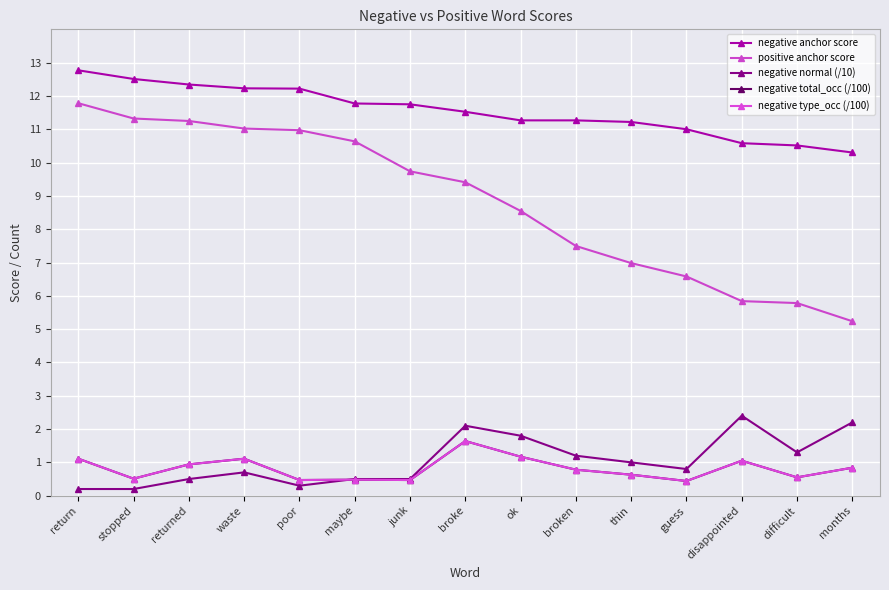

At how many categories does at least one series exceed 9?

15